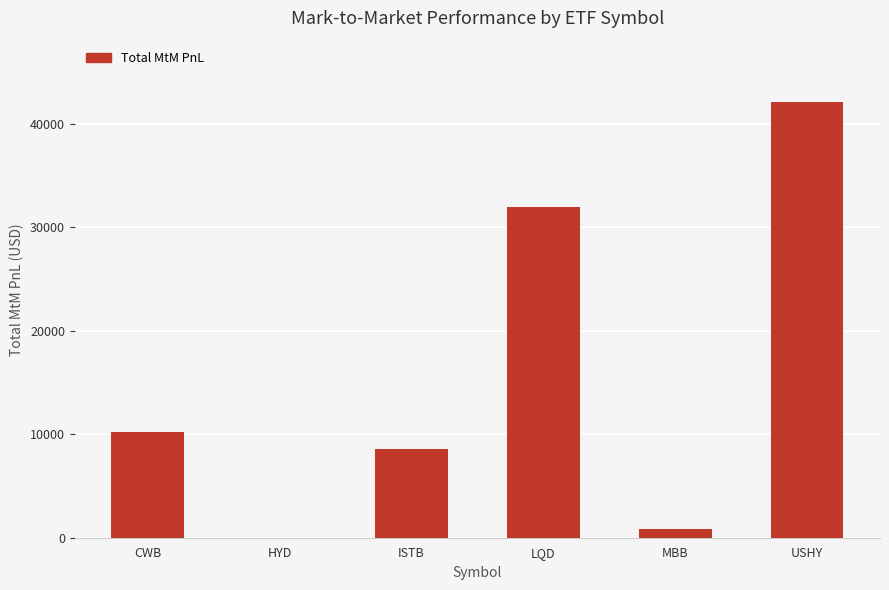

Which category has the highest value across all series?

USHY